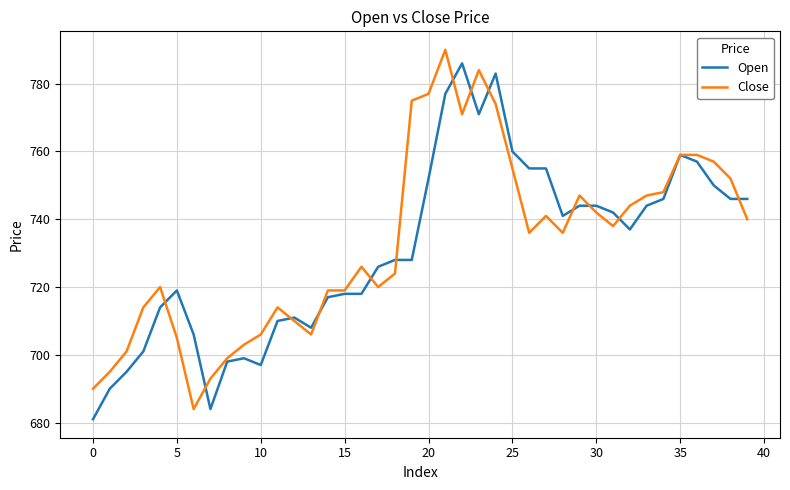

What is the highest value of the Open series?

786